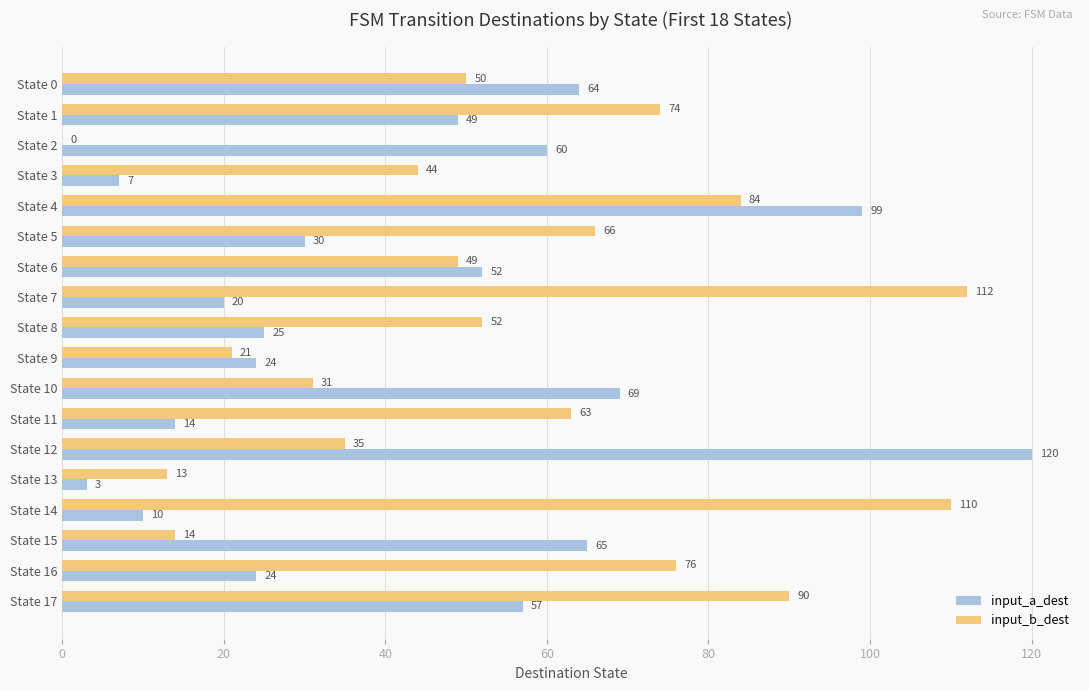

What is the sum of all input_b_dest values?

984